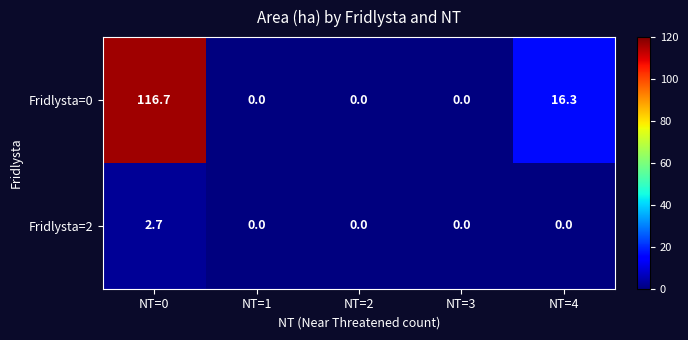

At which category is the sum across all series the highest?

NT=0